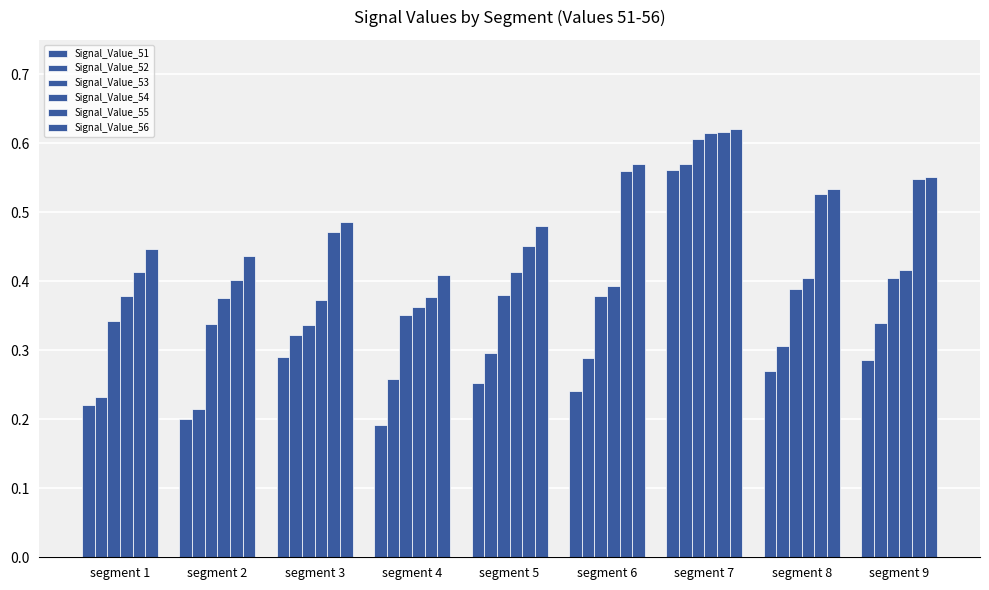

At which label is Signal_Value_53 closest to 0?

segment 3